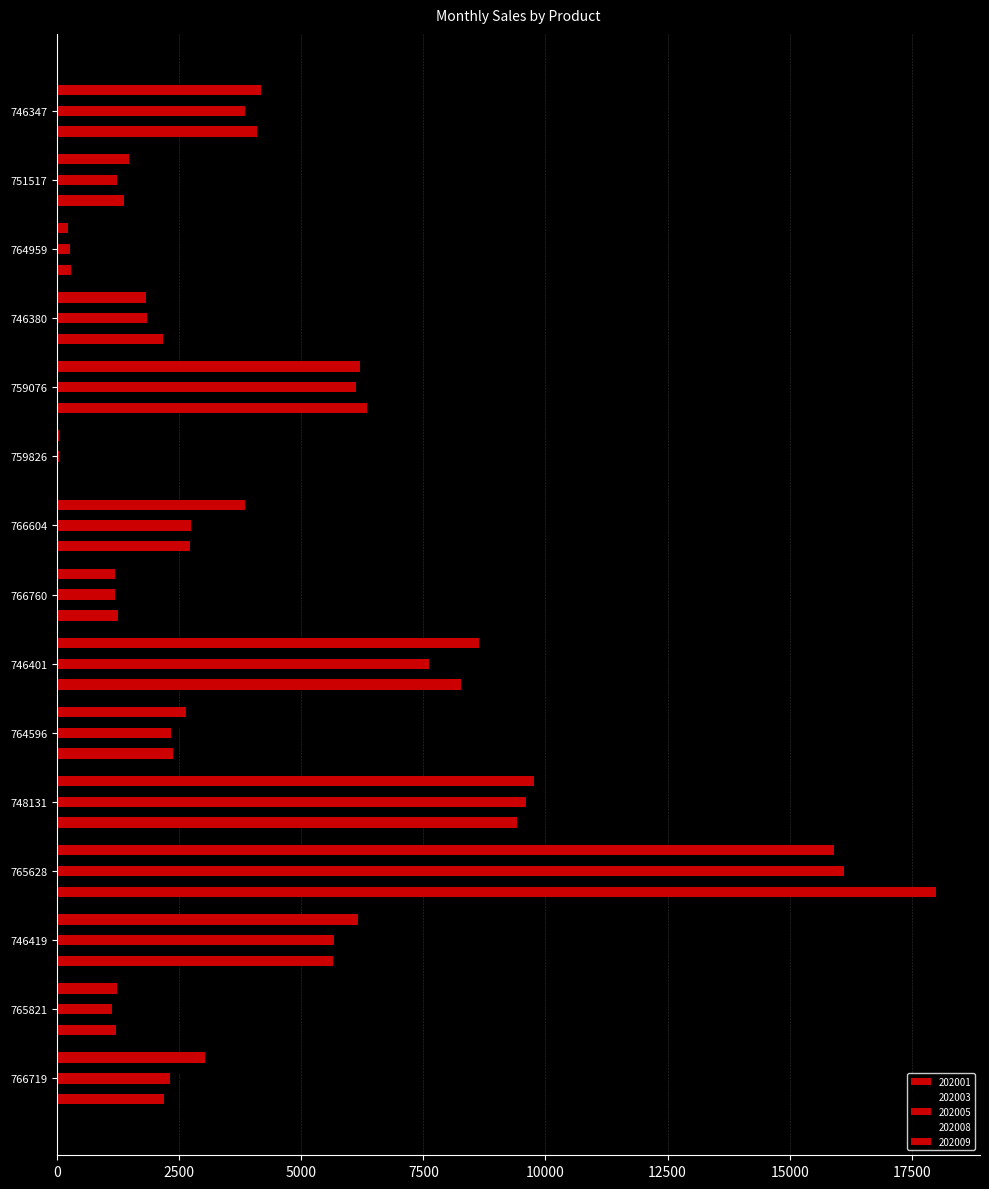

What is the difference between the highest and lowest values at 746347?

335